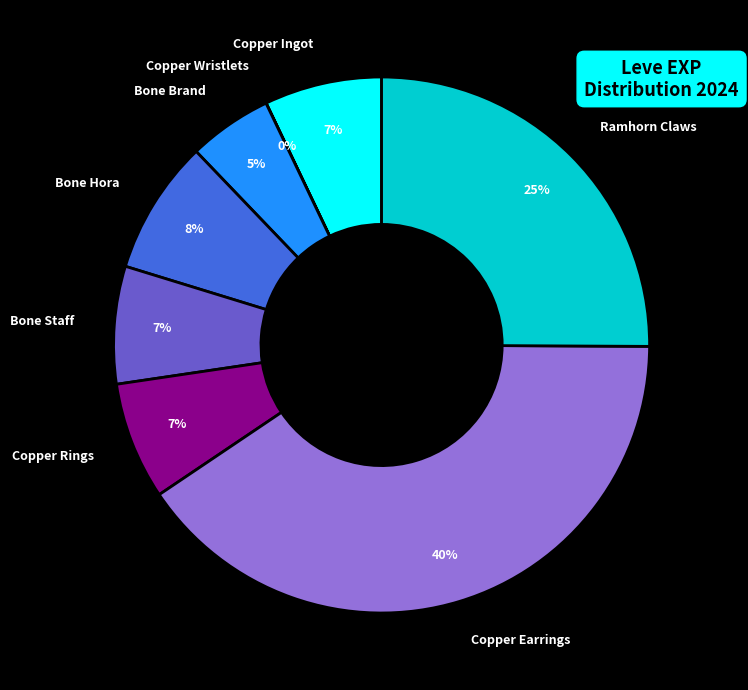

What is the largest slice in the pie chart?

Copper Earrings